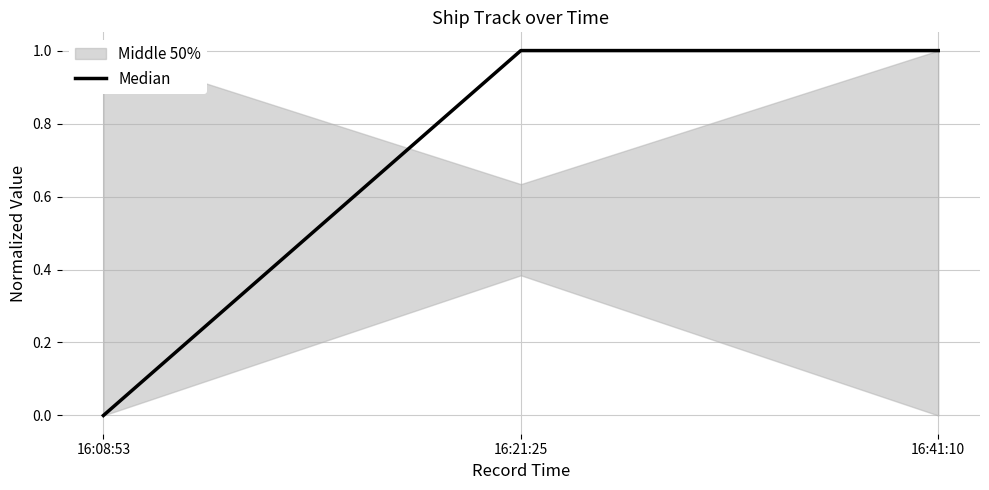

What is the label of the 1st point from the left?

16:08:53